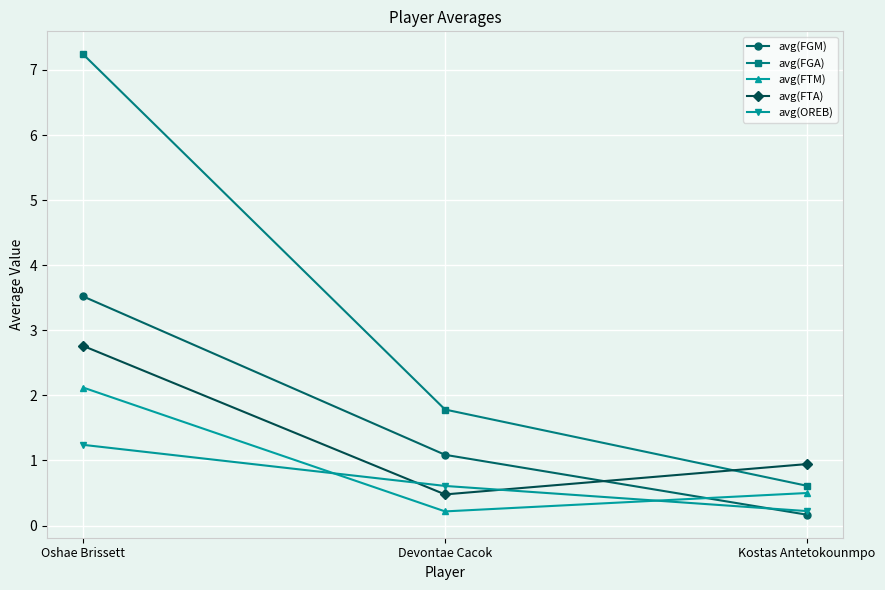

Which label corresponds to the largest value in the chart?

Oshae Brissett